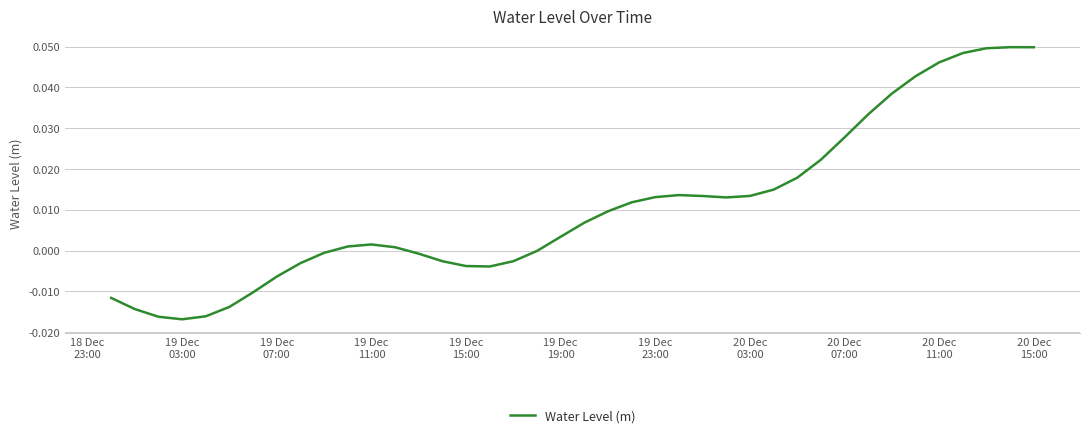

Does the chart have visible grid lines?

Yes